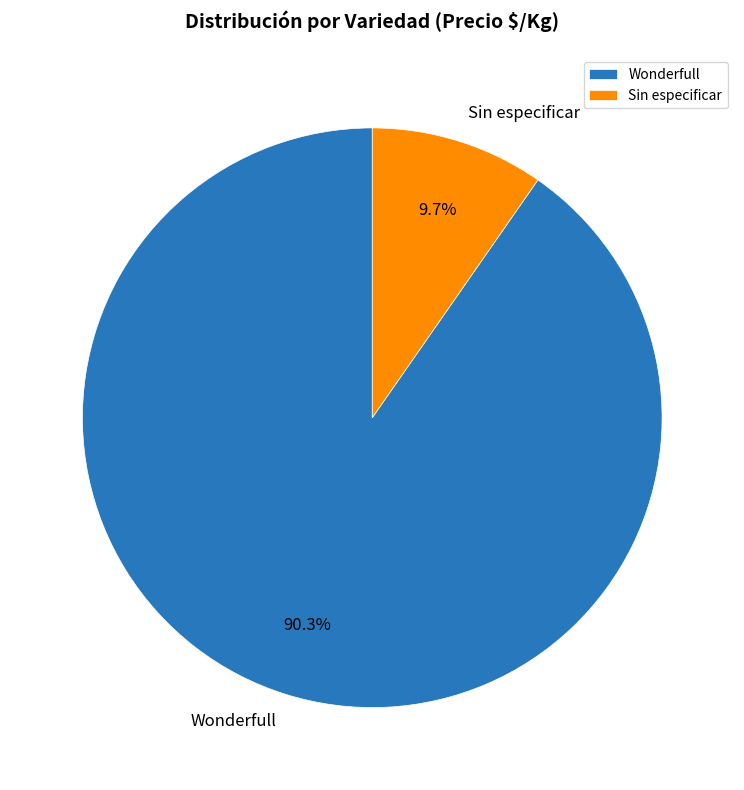

The Wonderfull slice represents 16% of the pie. True or false?

False